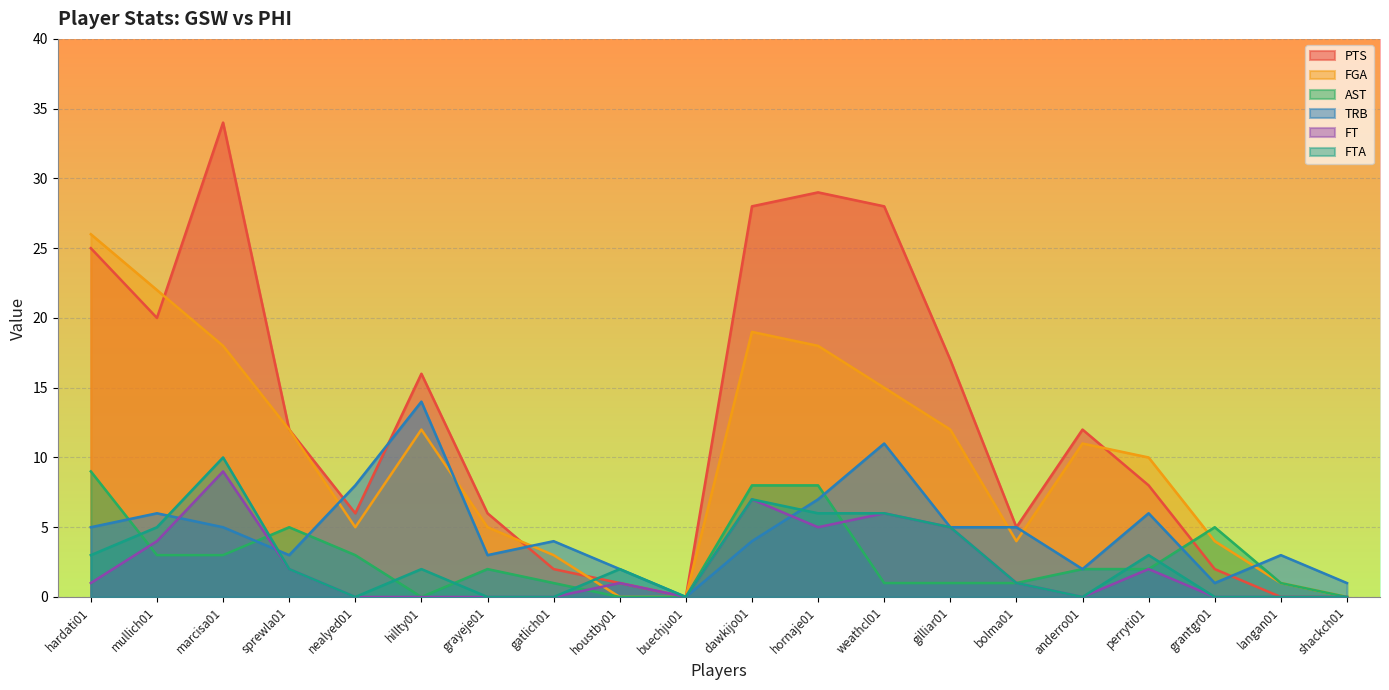

Is it true that PTS equals 0 at langan01?

True